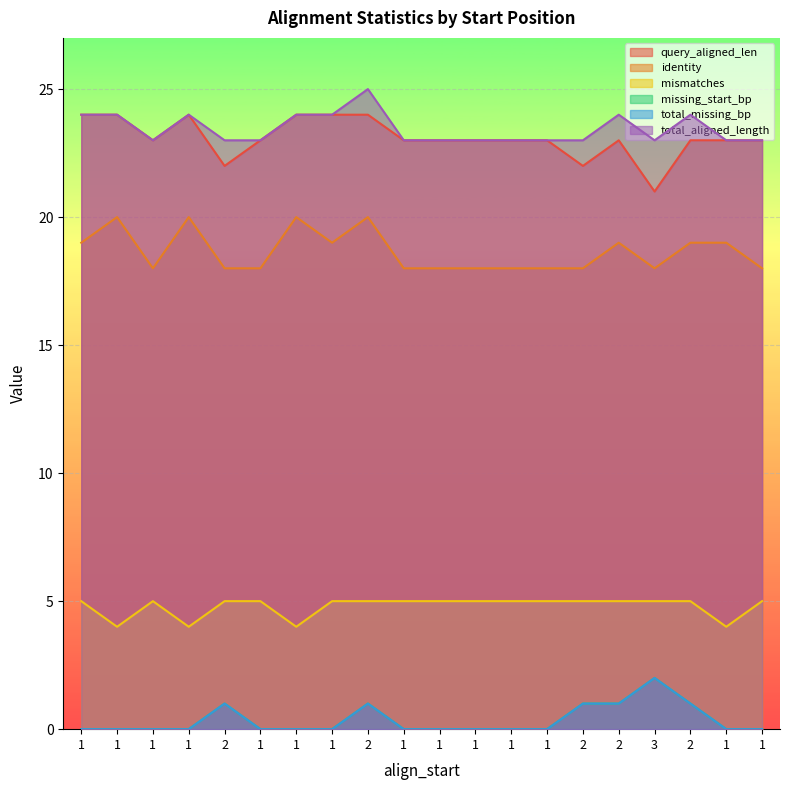

List the series in order of their peak value, lowest first.

missing_start_bp, total_missing_bp, mismatches, identity, query_aligned_len, total_aligned_length